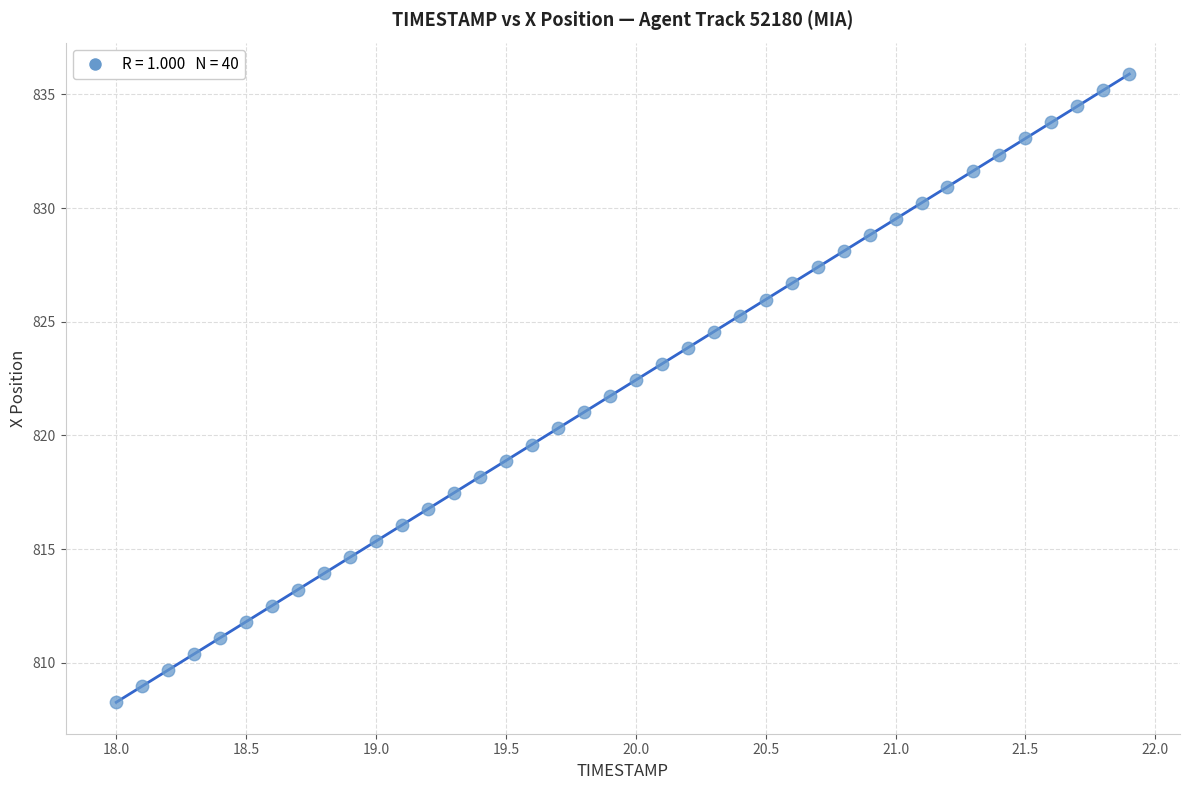

What is the range of Y values (max minus min)?

27.6